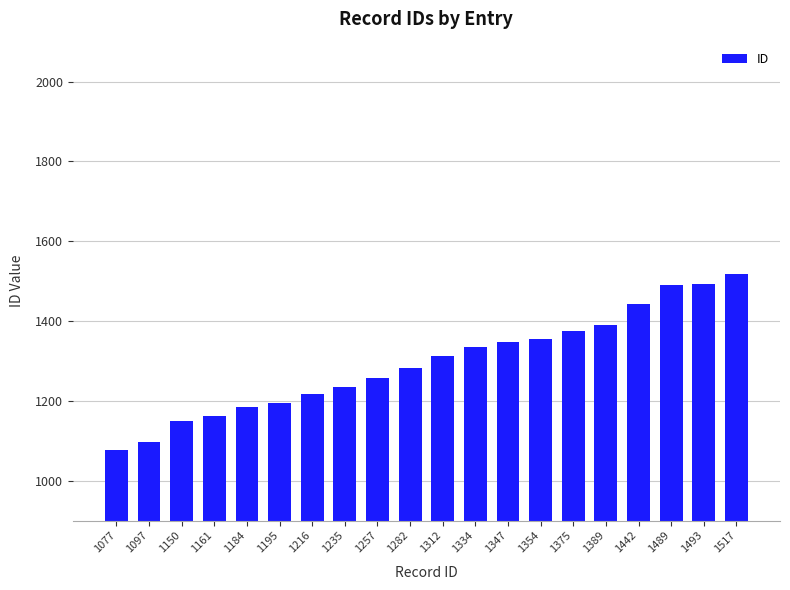

The value at 1347 is 1811. True or false?

False